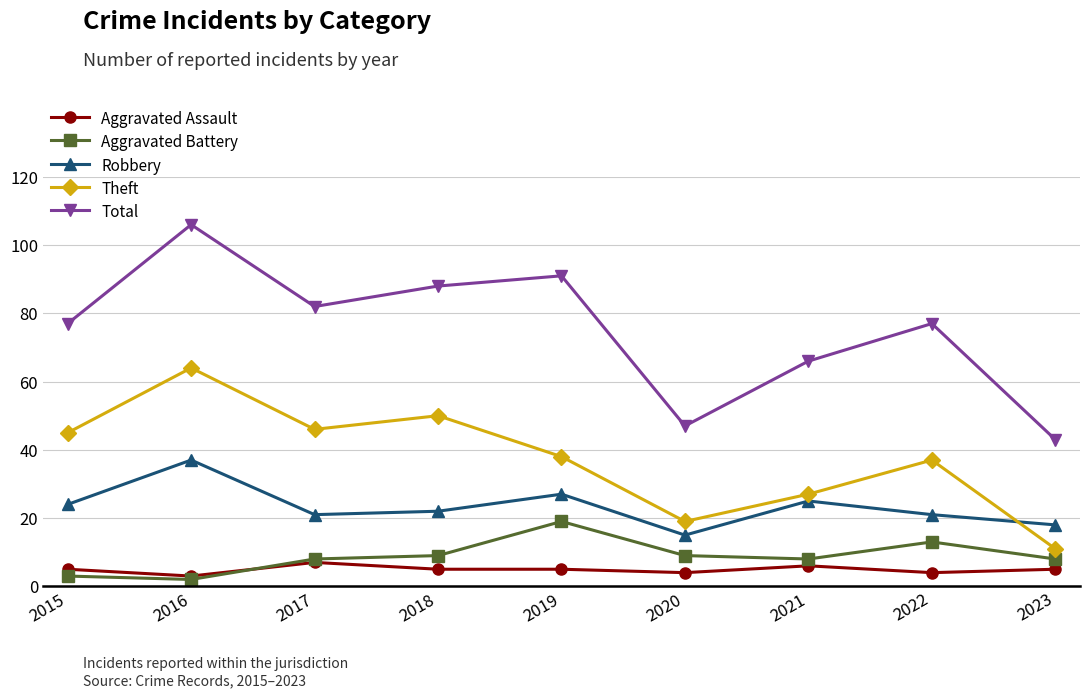

What is the average value of the Aggravated Assault series?

5